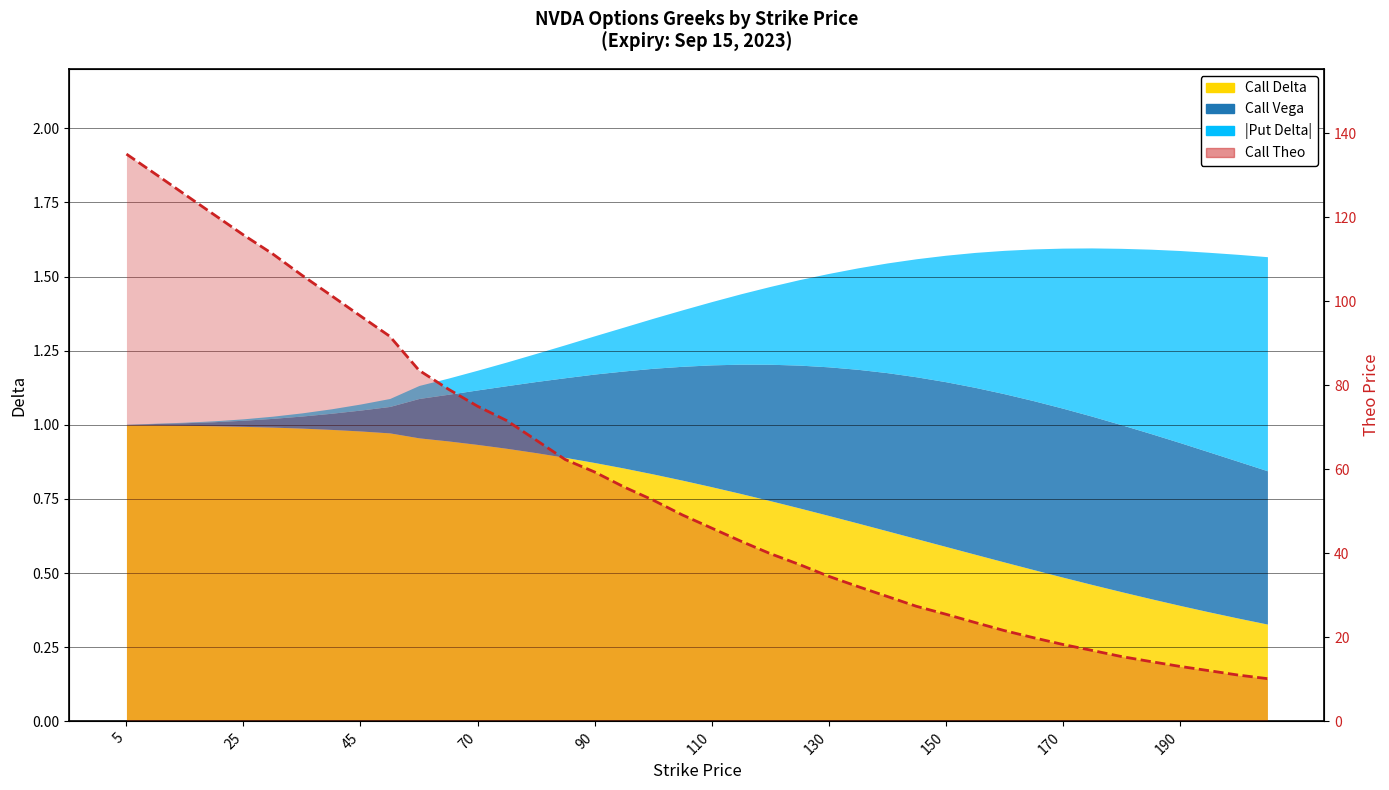

What is the difference between the maximum and minimum values?

124.9